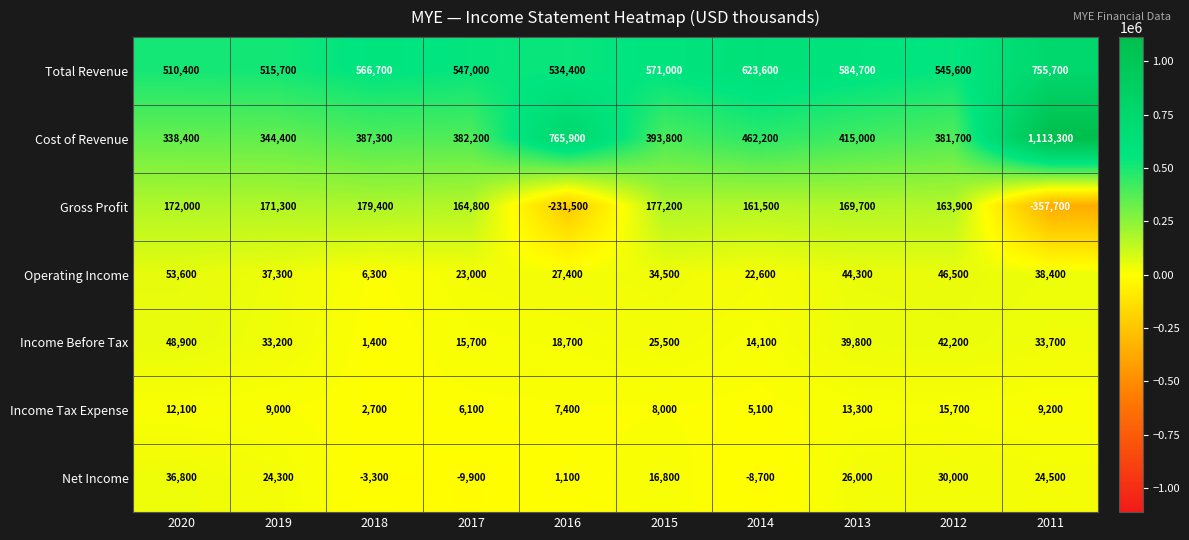

How many series are shown in this chart?

7